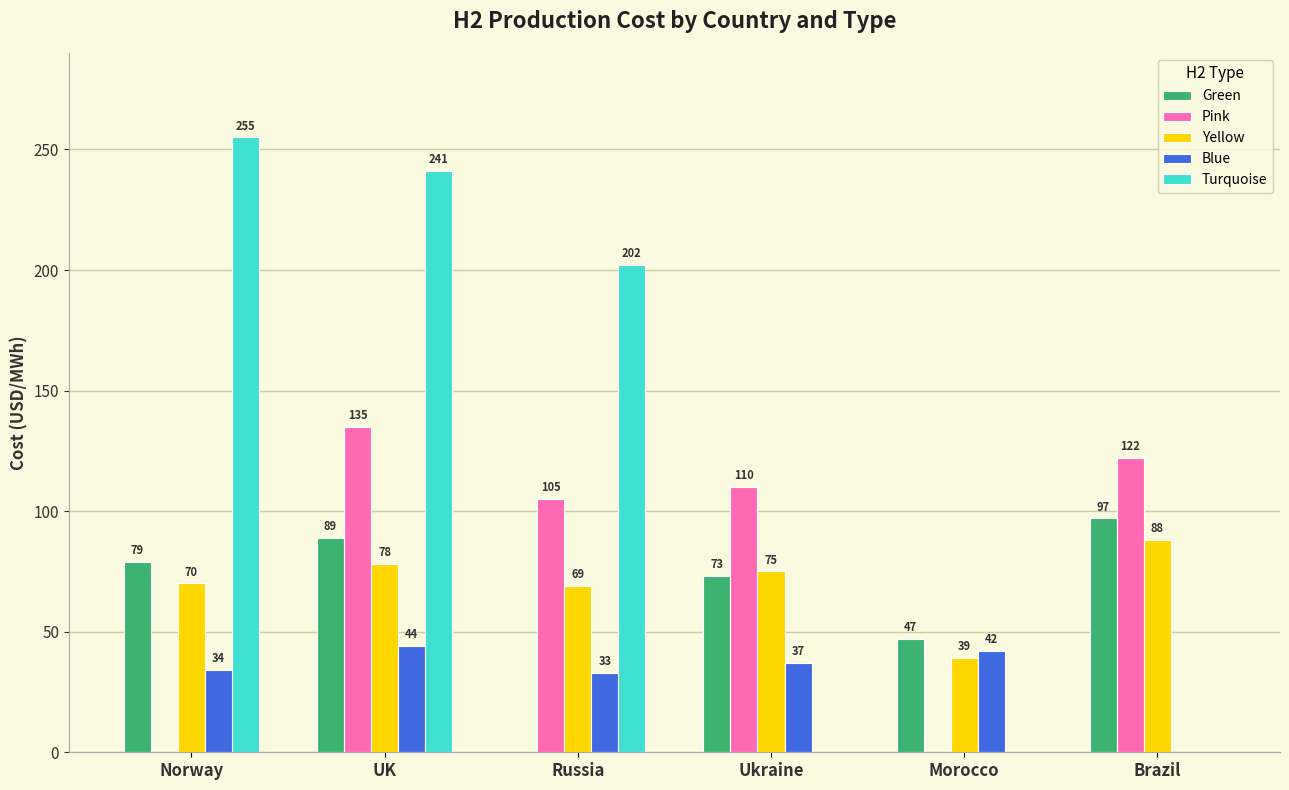

What is the maximum value for Blue?

44